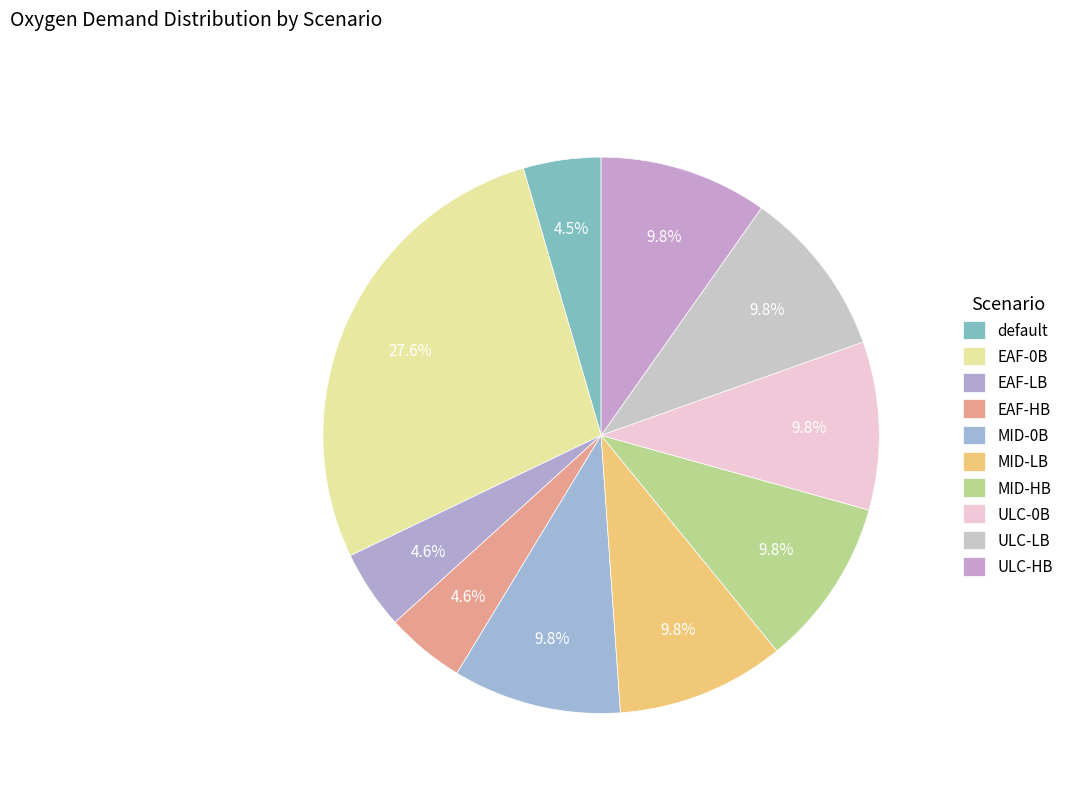

To the nearest percent, what percentage of the pie is ULC-LB?

10%